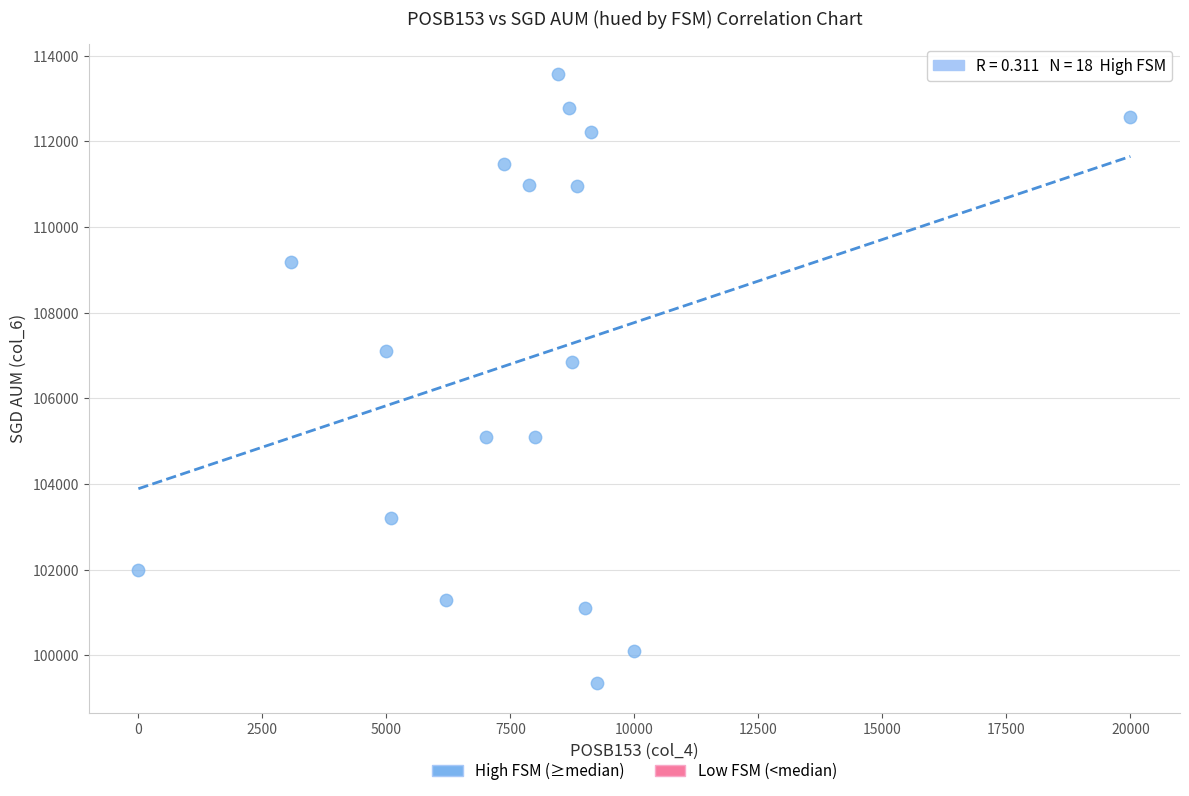

What is the range of X values (max minus min)?

20000.0